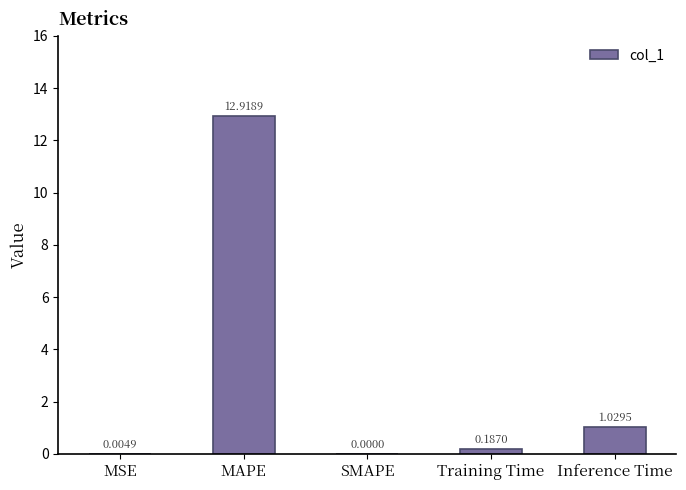

Which label corresponds to the largest value in the chart?

MAPE